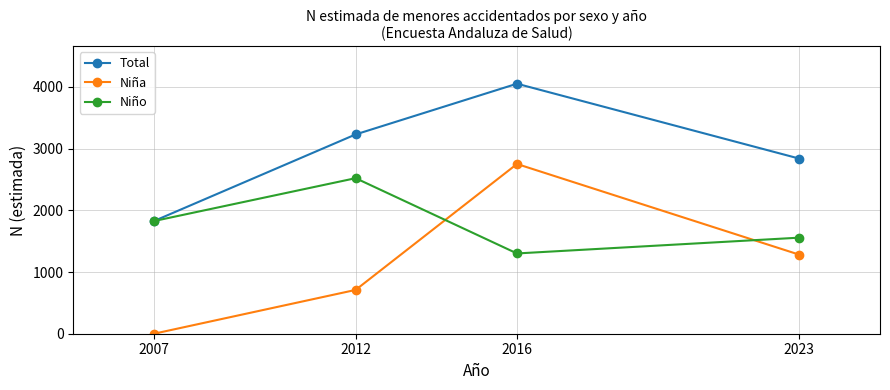

How many values in the Niño series are below 1826?

2